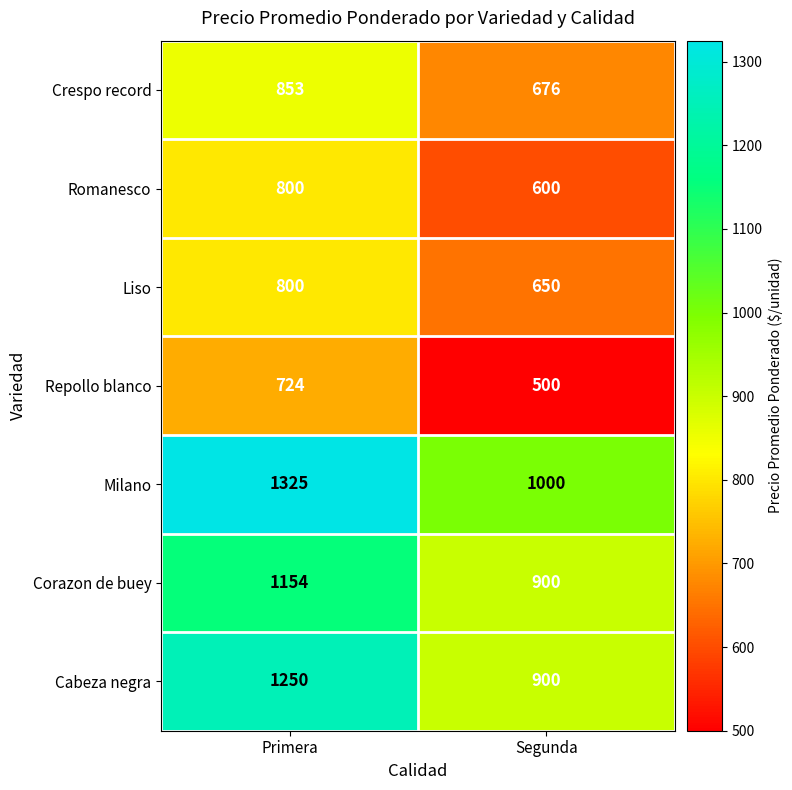

Which series has the largest total across all categories?

Milano